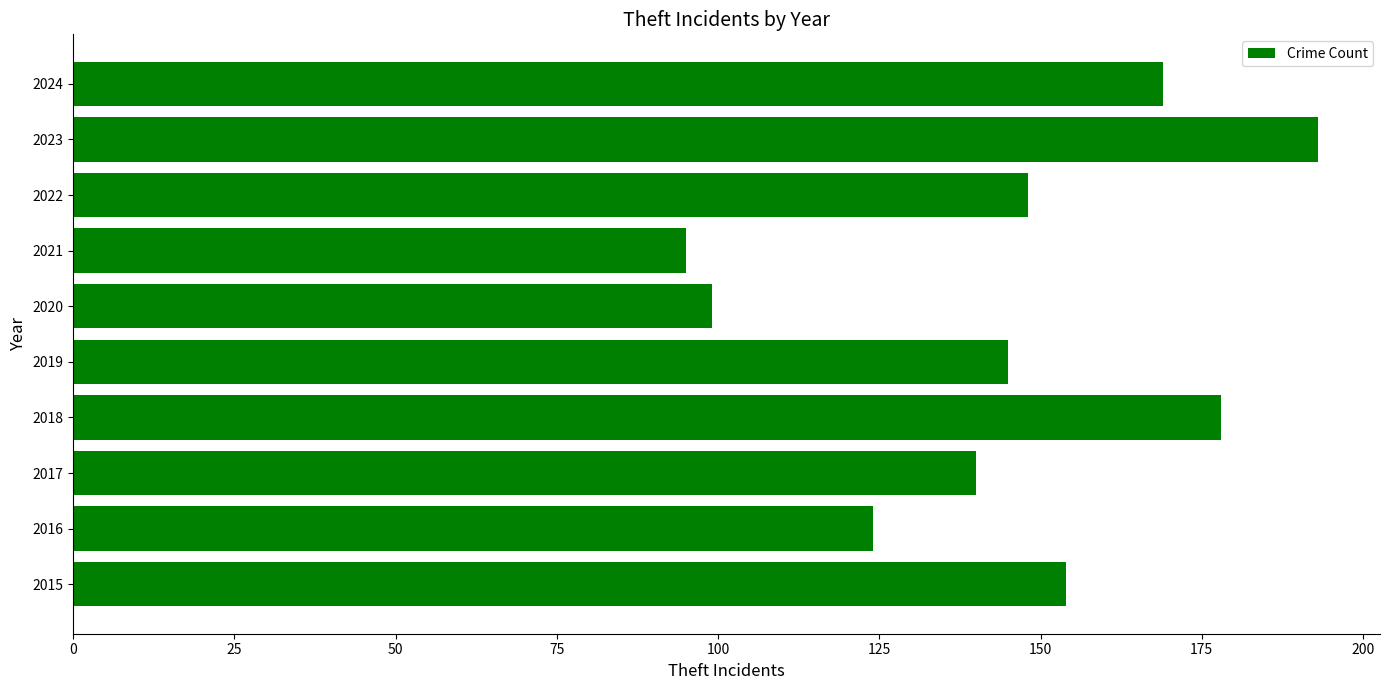

What is the smallest value displayed?

95